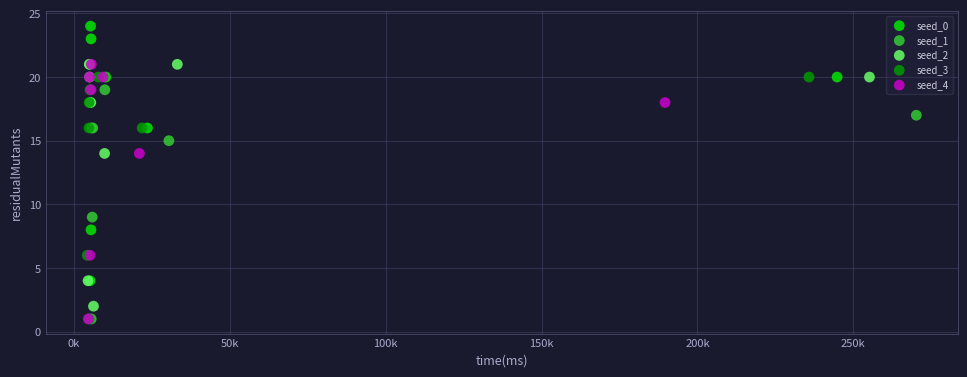

Which series reaches the maximum Y coordinate?

seed_0